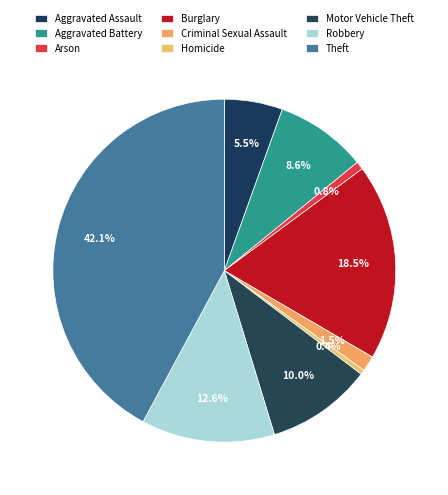

How many segments does this pie chart have?

9